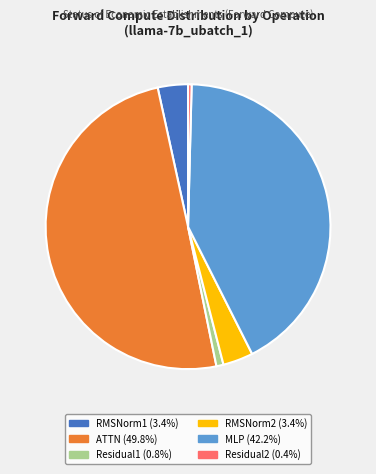

True or false: Residual1 accounts for 15% of the total.

False